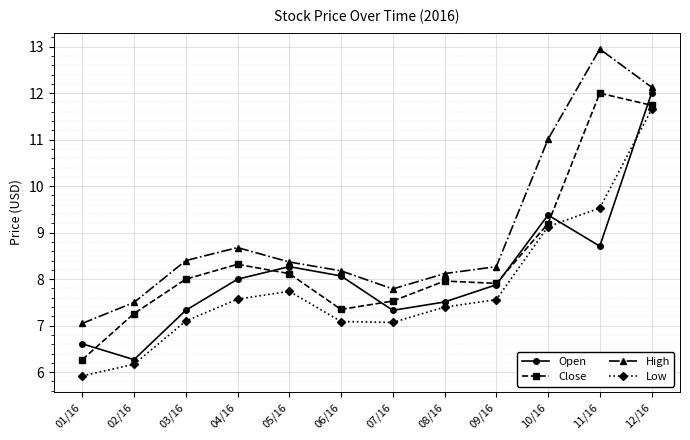

Where is High nearest to the value 10?

10/16